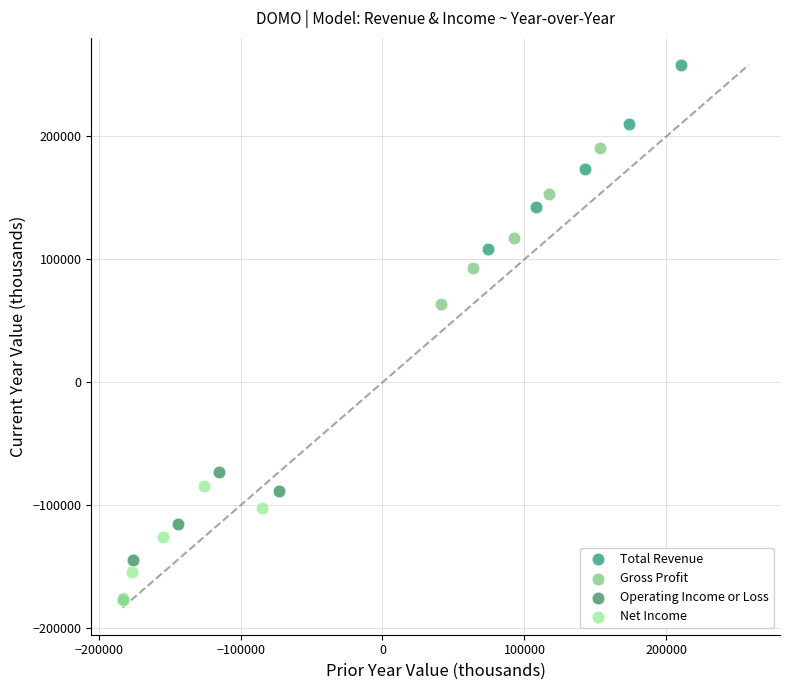

Which series contains the highest Y value?

Total Revenue